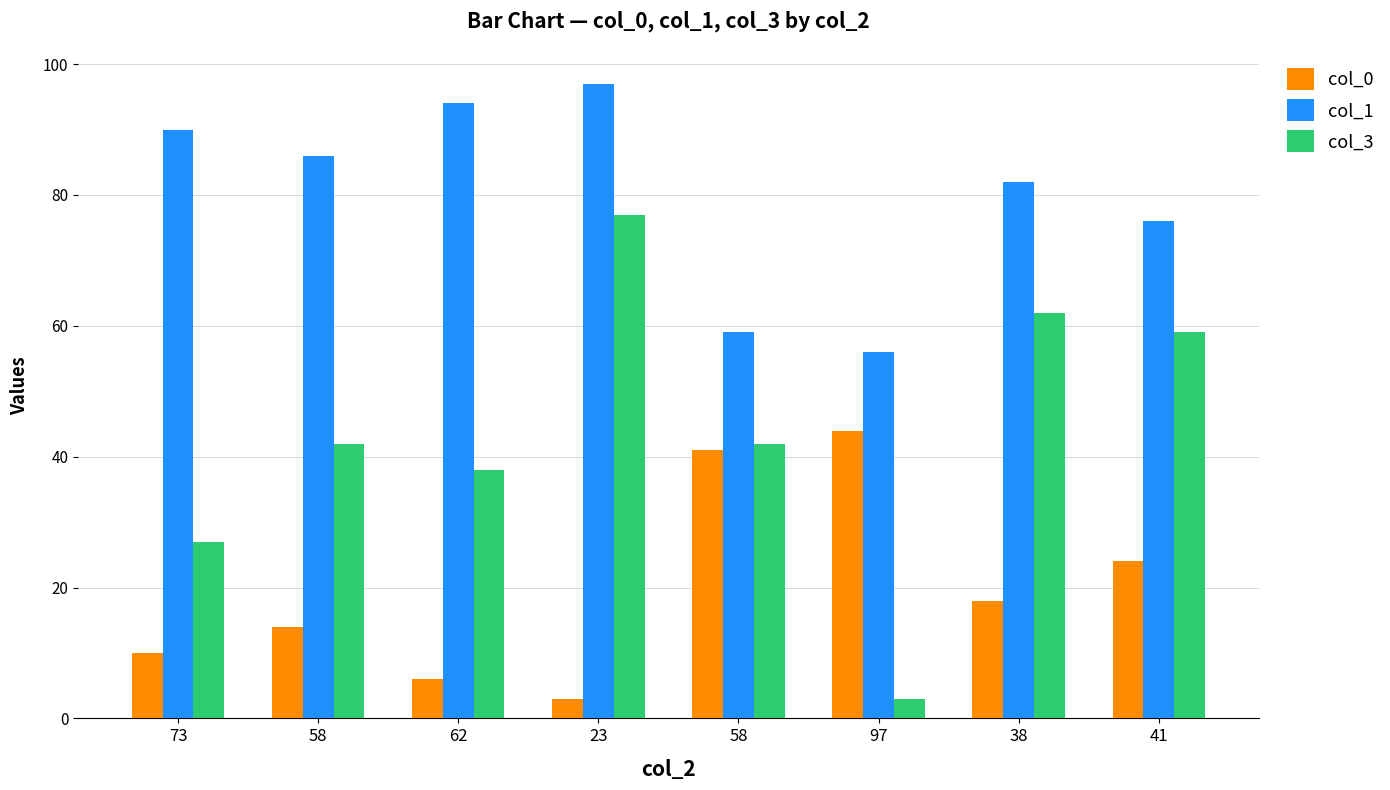

What is the value of the col_0 bar at the 2nd from the left?

14